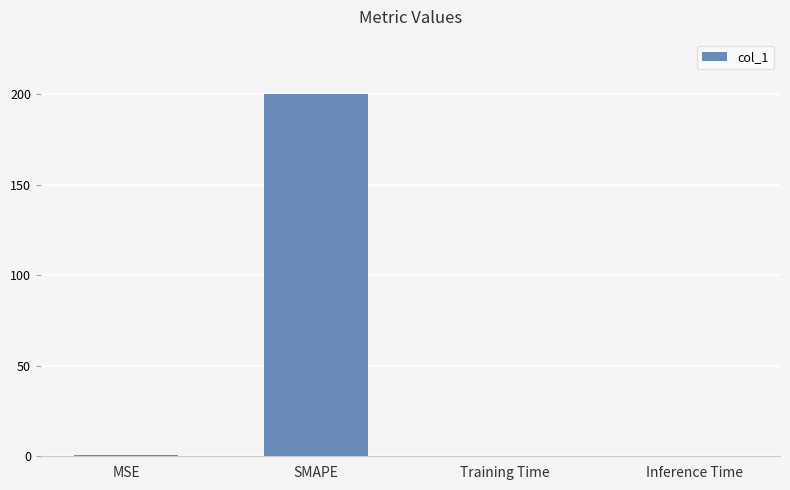

At which category does the chart reach its peak across all series?

SMAPE